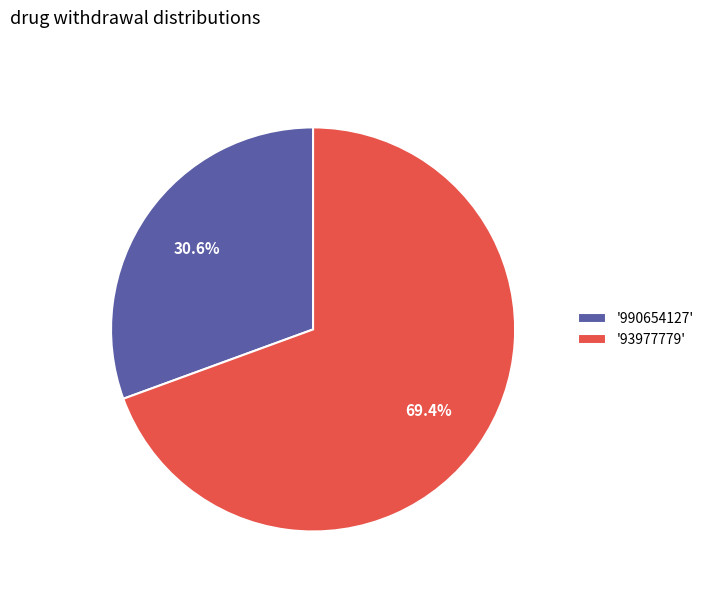

Is there any slice that represents more than half of the pie?

Yes